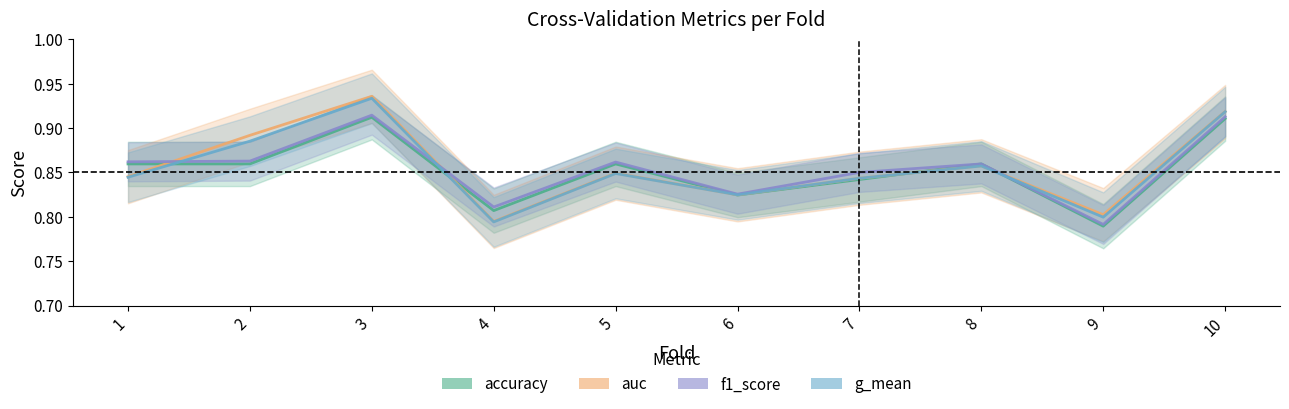

What is the difference between the maximum and minimum values in the auc series?

0.1